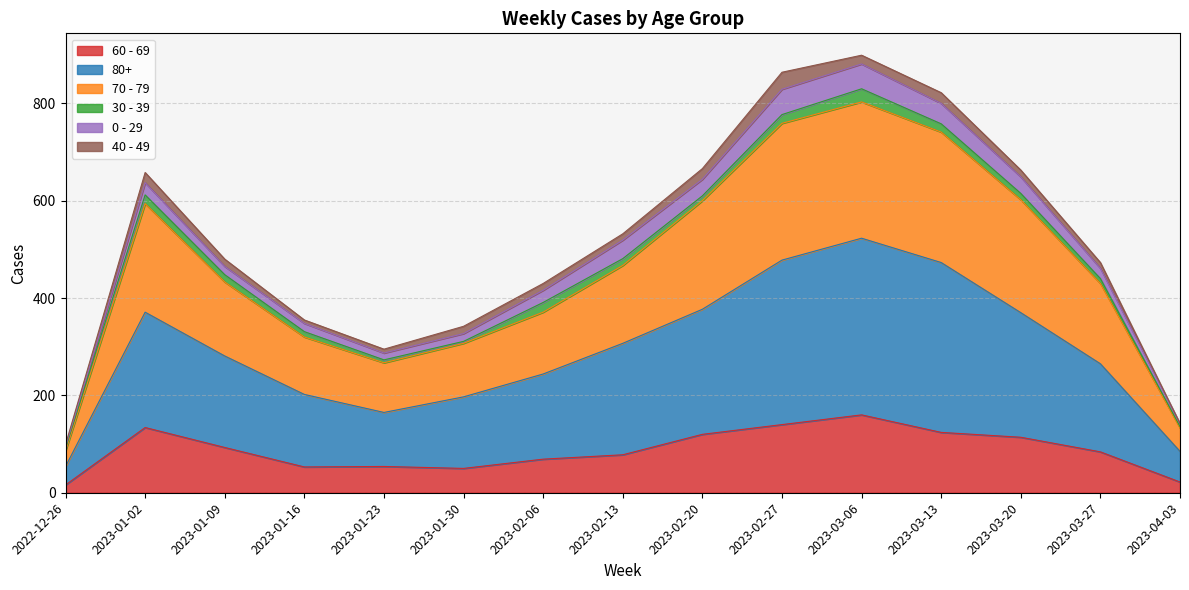

Which series changed the most between 2023-02-27 and 2023-03-13?

70 - 79